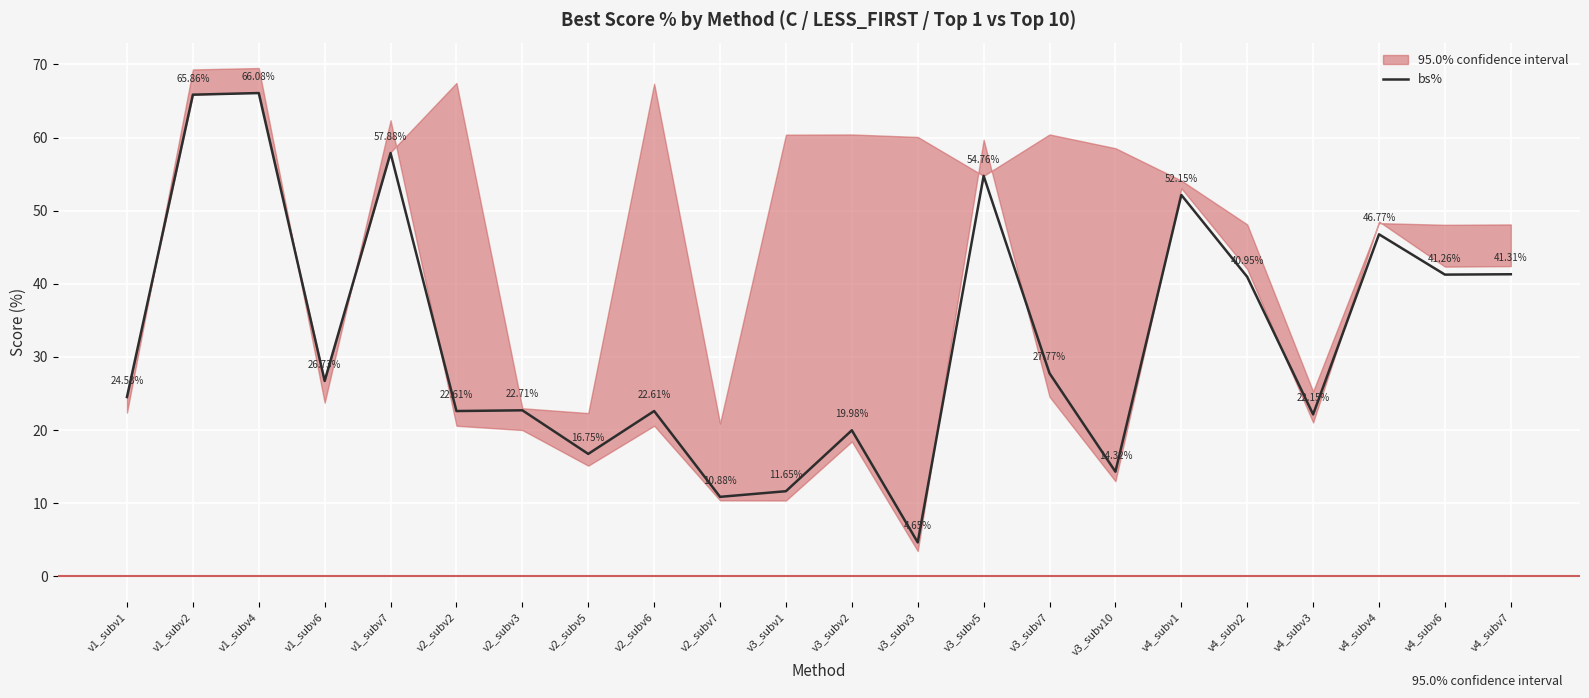

At which category does the data reach its first local peak?

v1_subv4